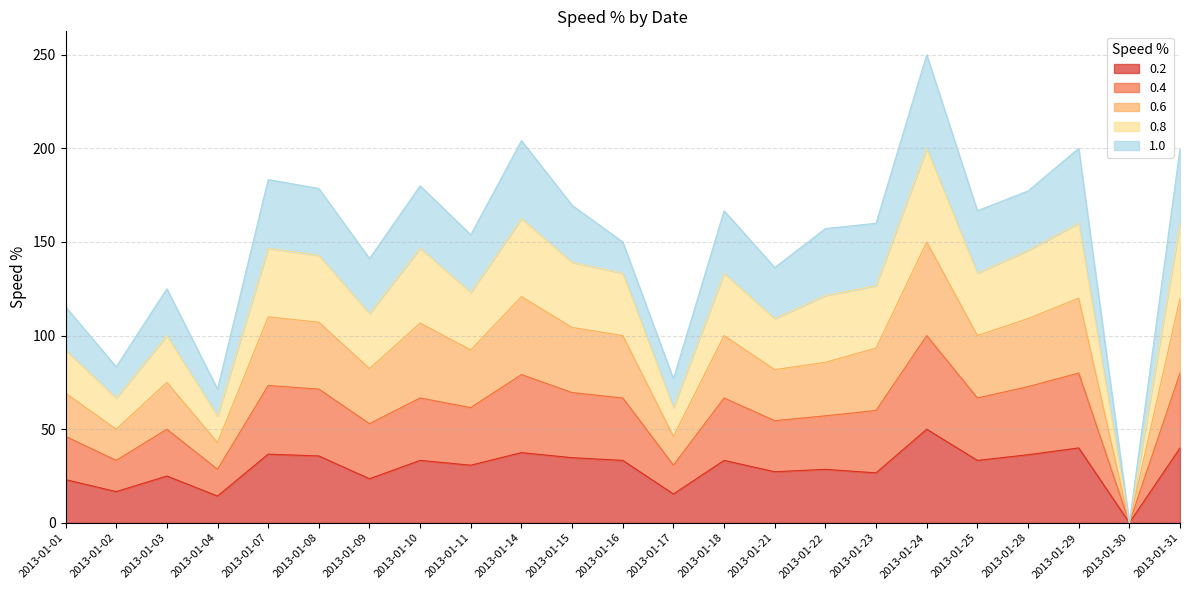

How many lines are shown in the chart?

5